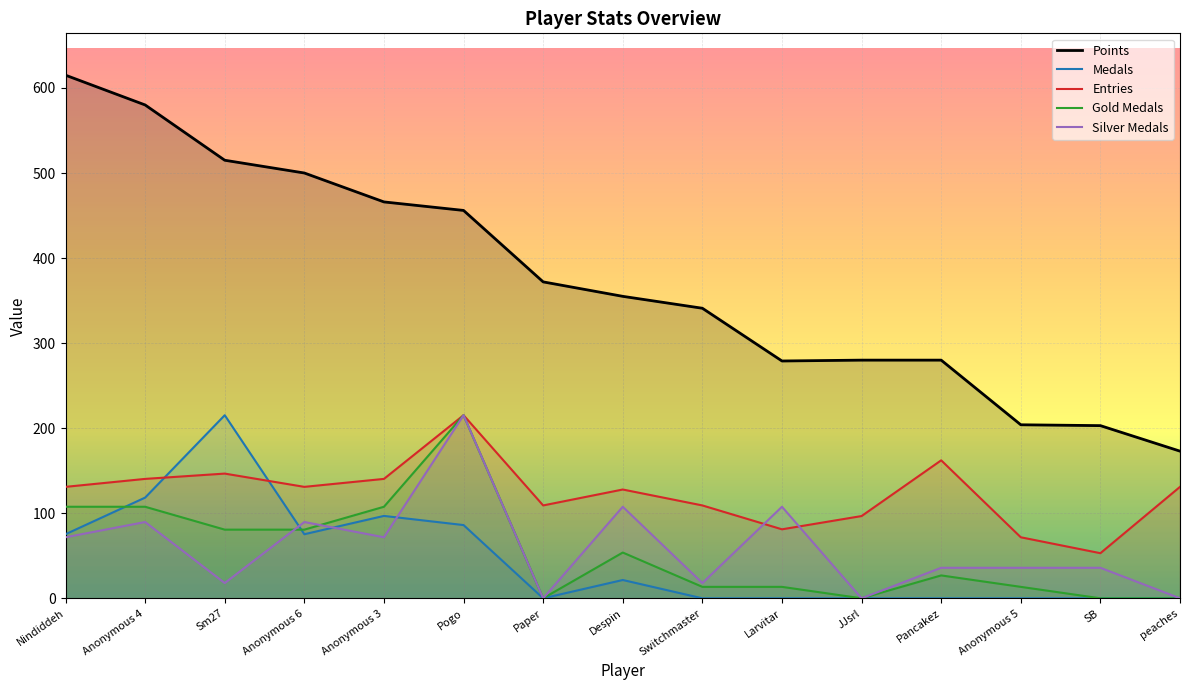

True or false: Silver Medals has a value of 34.1 at Nindiddeh.

False